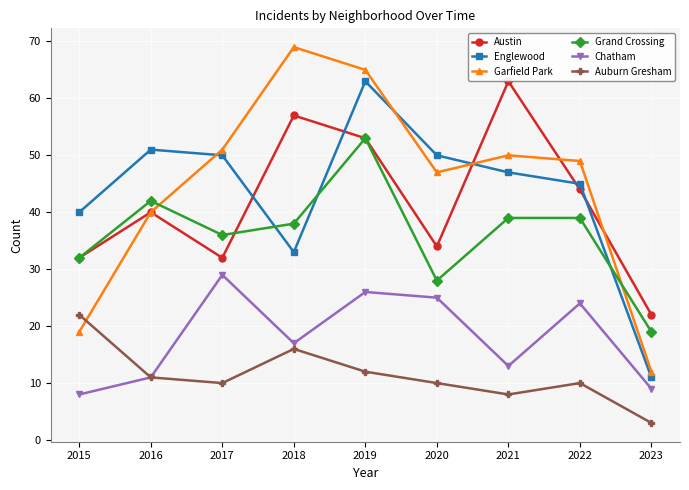

How many categories are shown in the chart?

9